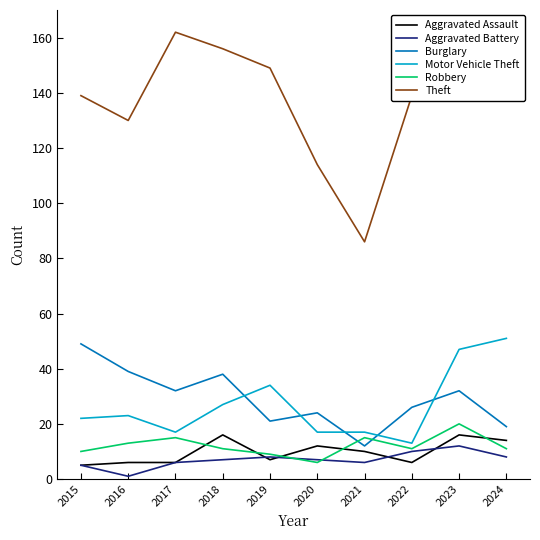

What is the spread (max minus min) of values at 2024?

135